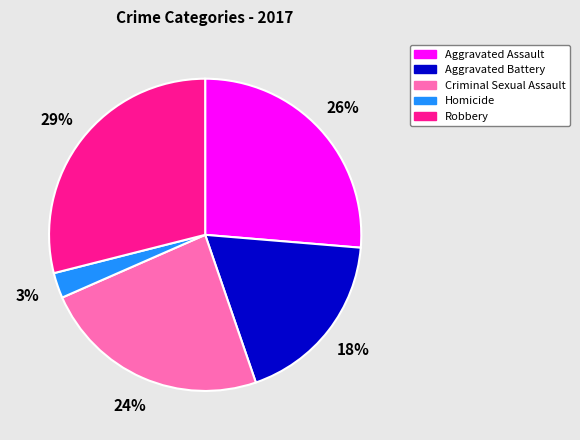

Is the sum of Robbery and Aggravated Battery greater than half?

No